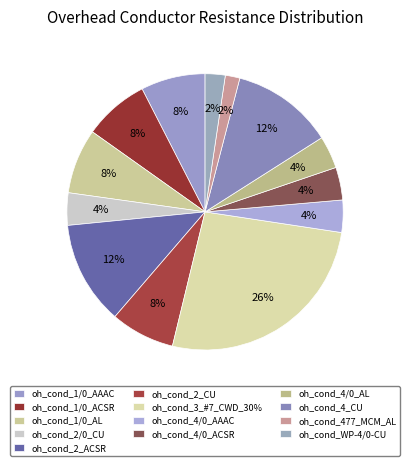

Count the number of slices in the pie.

13